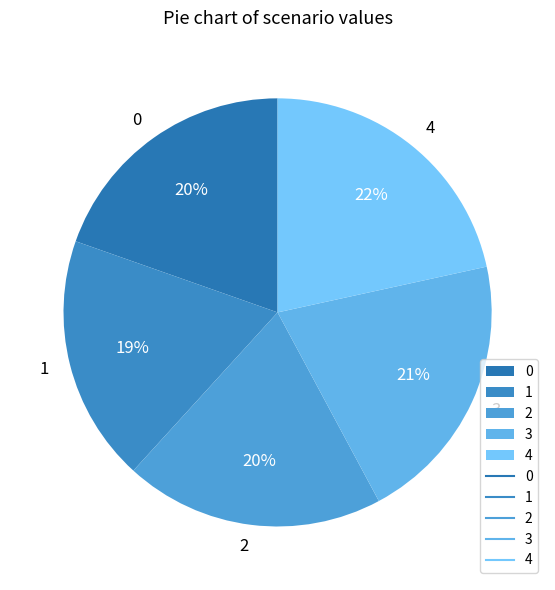

To the nearest percent, what is the average slice percentage?

20%